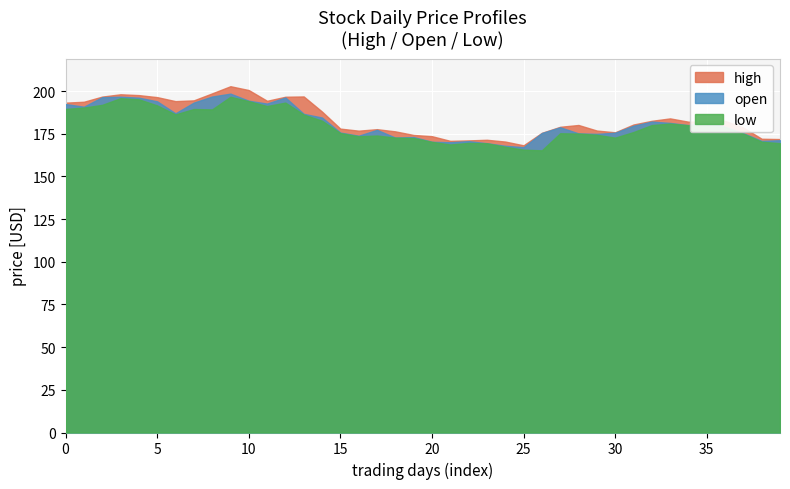

What is the smallest value displayed?

165.3